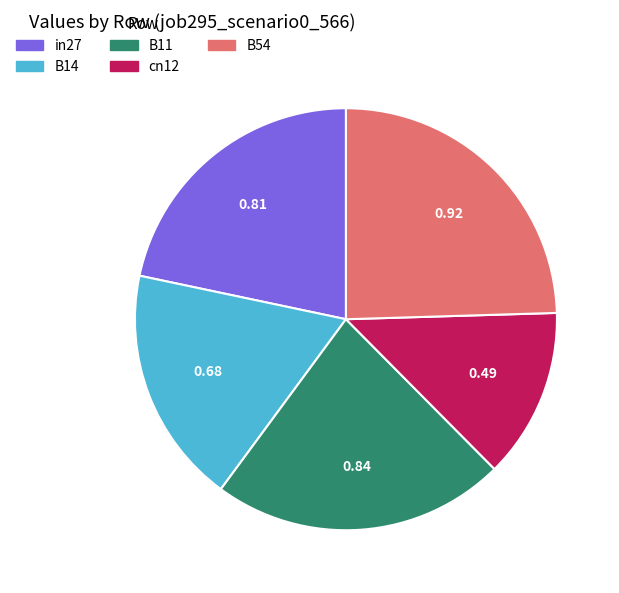

Is there a majority slice in this chart?

No